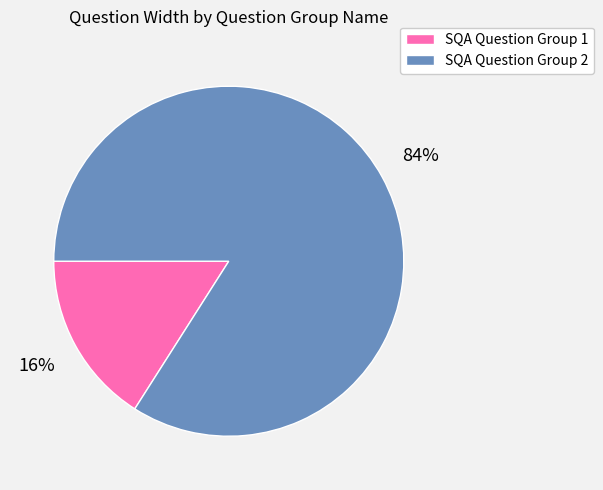

Is it true that SQA Question Group 2 is 71% of the pie?

False